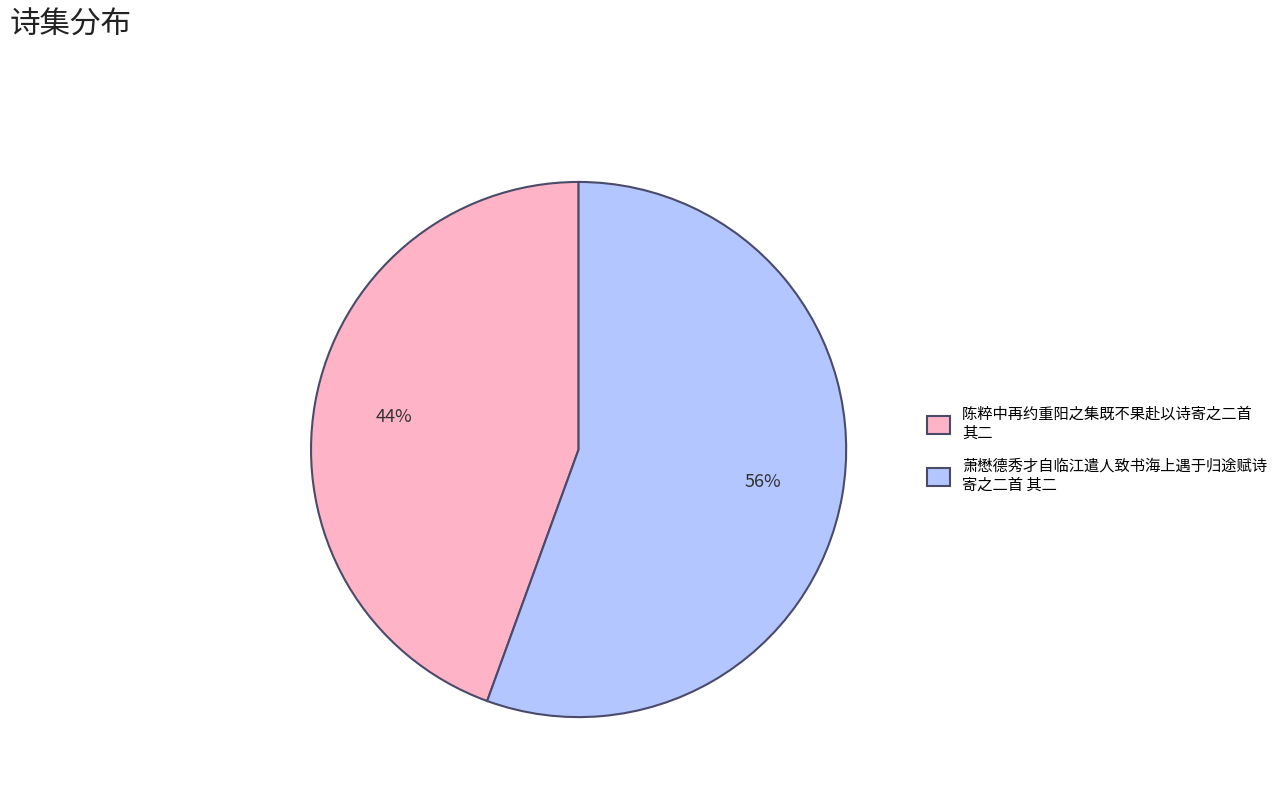

Is there a majority slice in this chart?

Yes